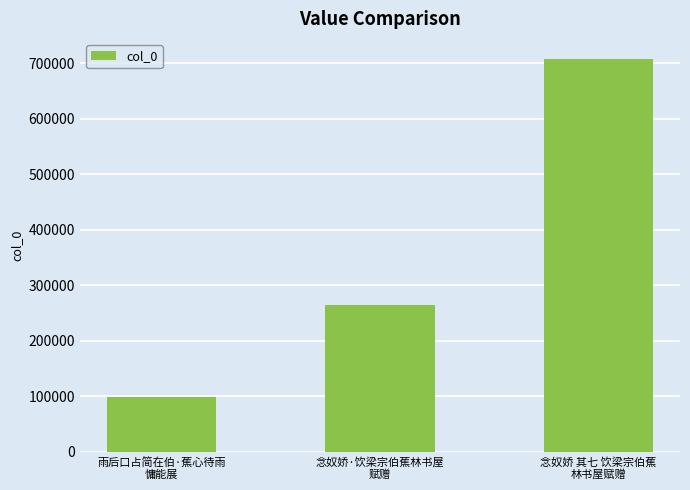

Does the chart contain any negative values?

No